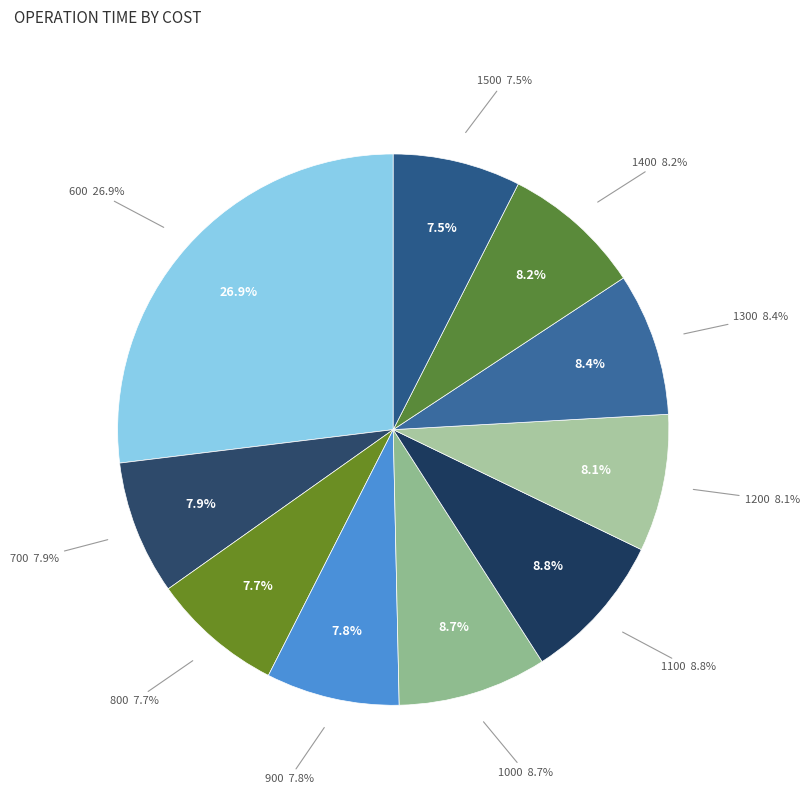

Does any single category account for the majority?

No